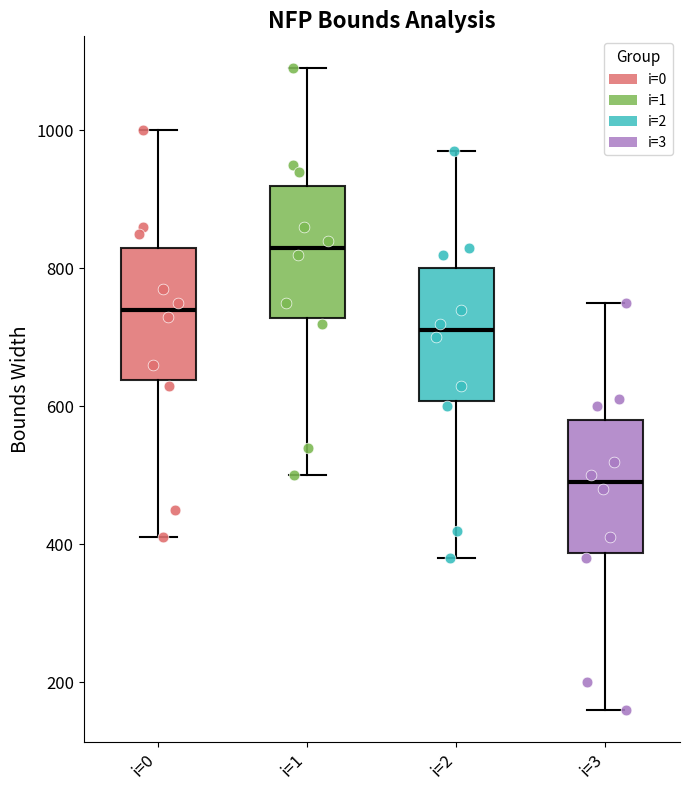

Reading left to right, read every box against the y-axis: the position of its median line, the range the box covers, and the ends of its whiskers. The values are not printed on the chart, so give them approximately, as read against the axis.

i=0: median 740, box 640 to 840, whiskers 420 to 1000
i=1: median 840, box 720 to 920, whiskers 500 to 1100
i=2: median 720, box 600 to 800, whiskers 380 to 980
i=3: median 500, box 380 to 580, whiskers 160 to 760